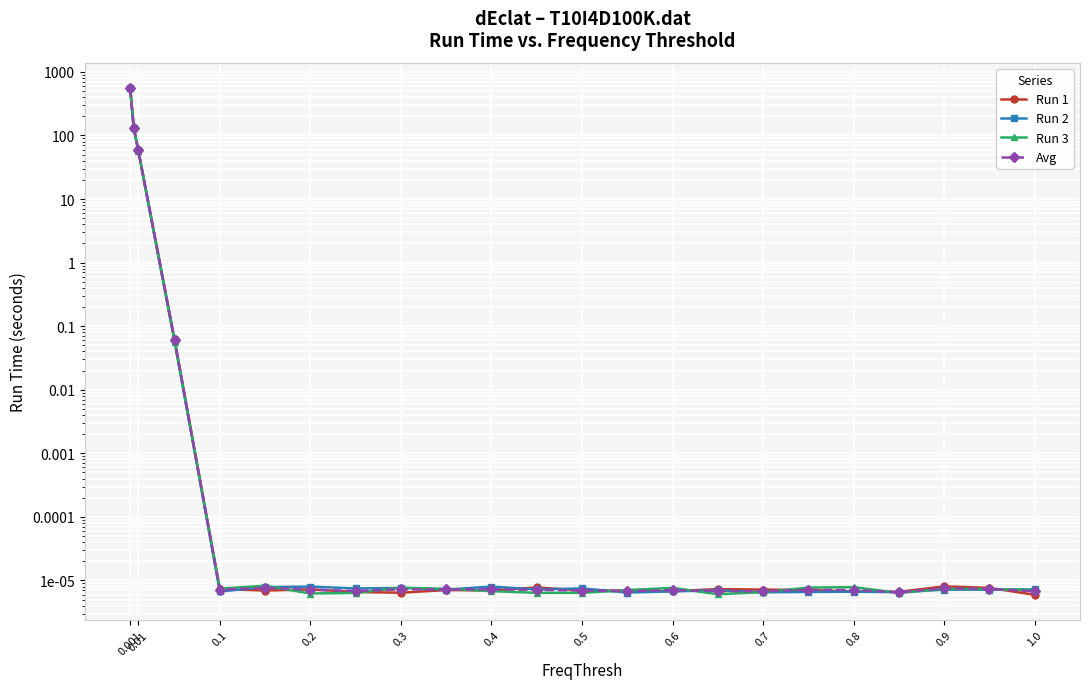

What is the difference between the Avg values at 0.01 and 0.3?

132.0